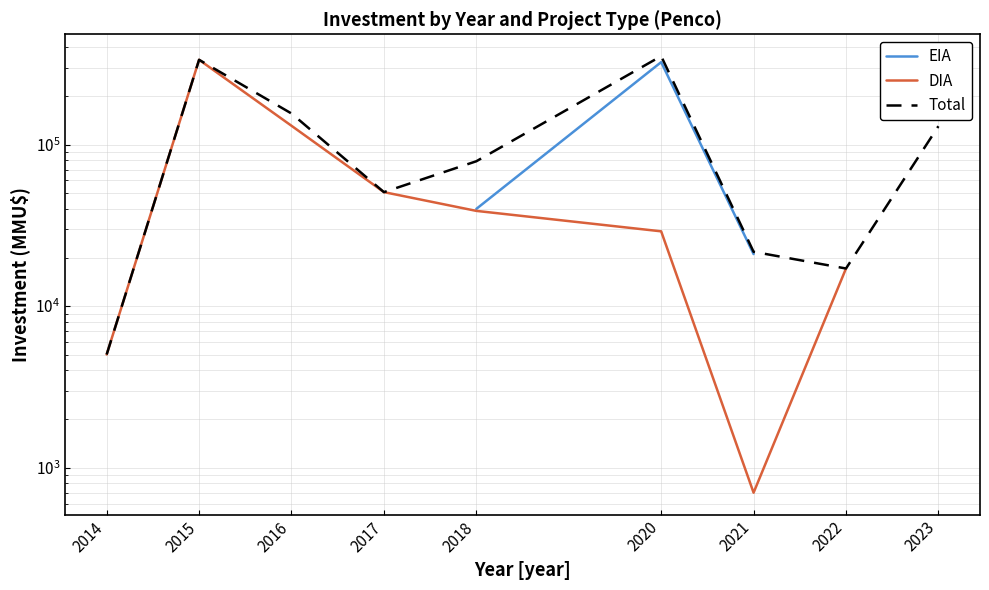

True or false: Total and EIA cross at least once.

False